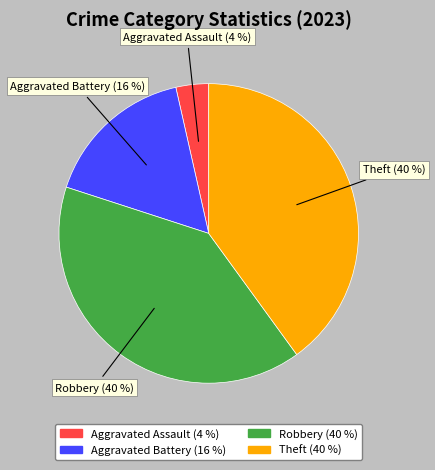

How many slices are in this pie chart?

4